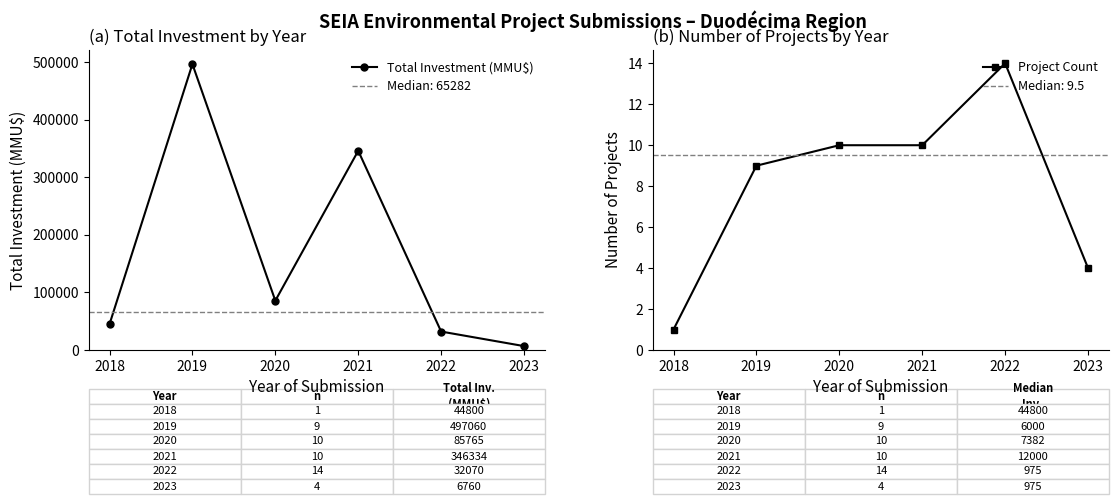

What is the difference between the maximum and minimum values in the Total Investment (MMU$) series?

490300